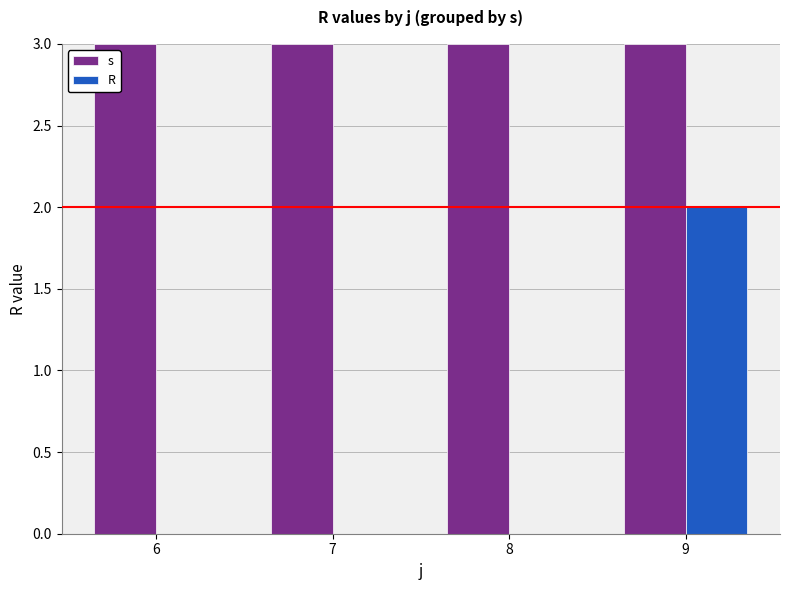

What is the maximum value shown in the chart?

3